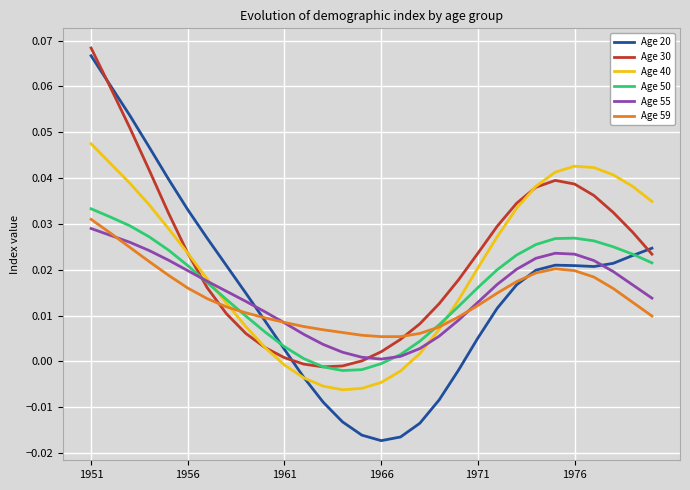

How many lines are shown in the chart?

6